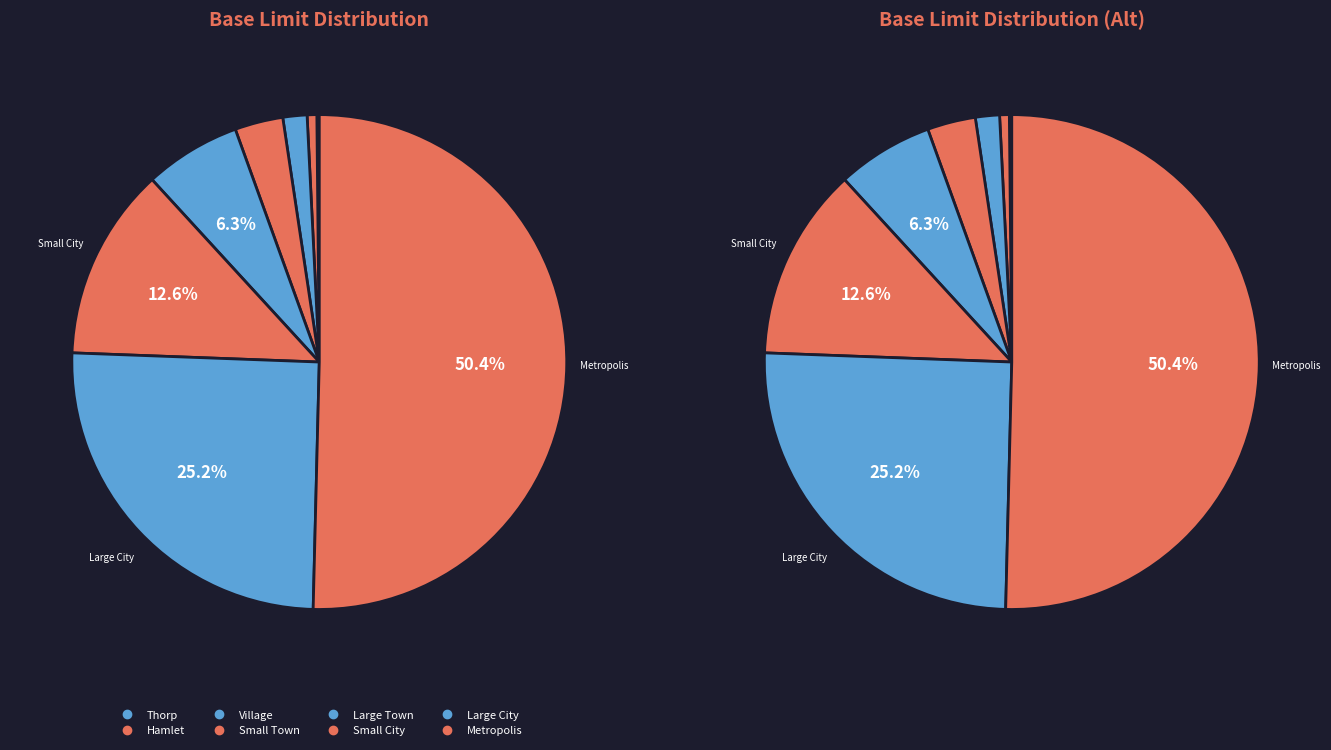

How many slices are in this pie chart?

8